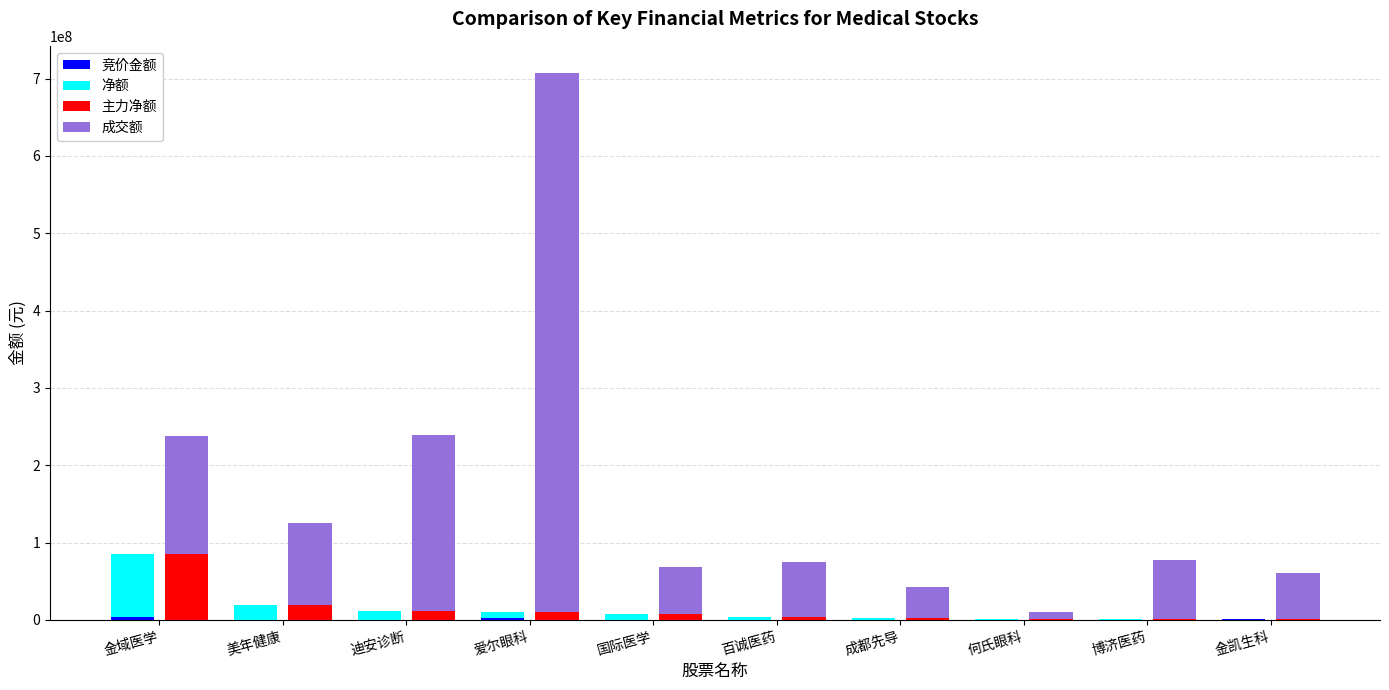

The value of 竞价金额 at 博济医药 is 430228. True or false?

False